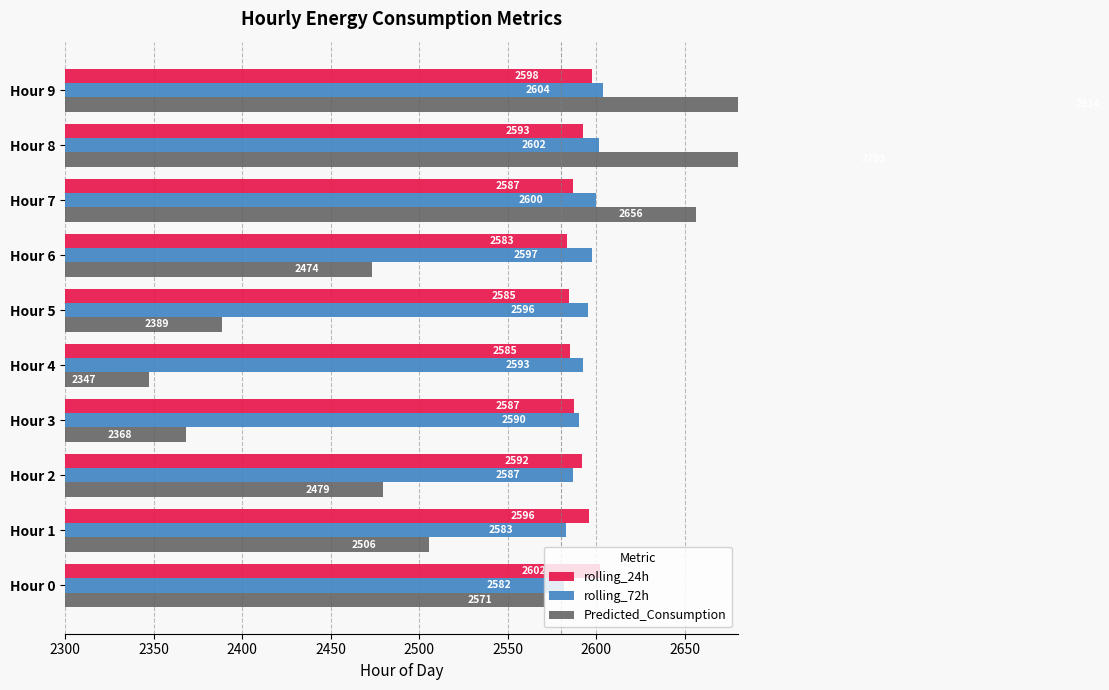

At Hour 9, list the series in order from smallest to largest.

rolling_24h, rolling_72h, Predicted_Consumption